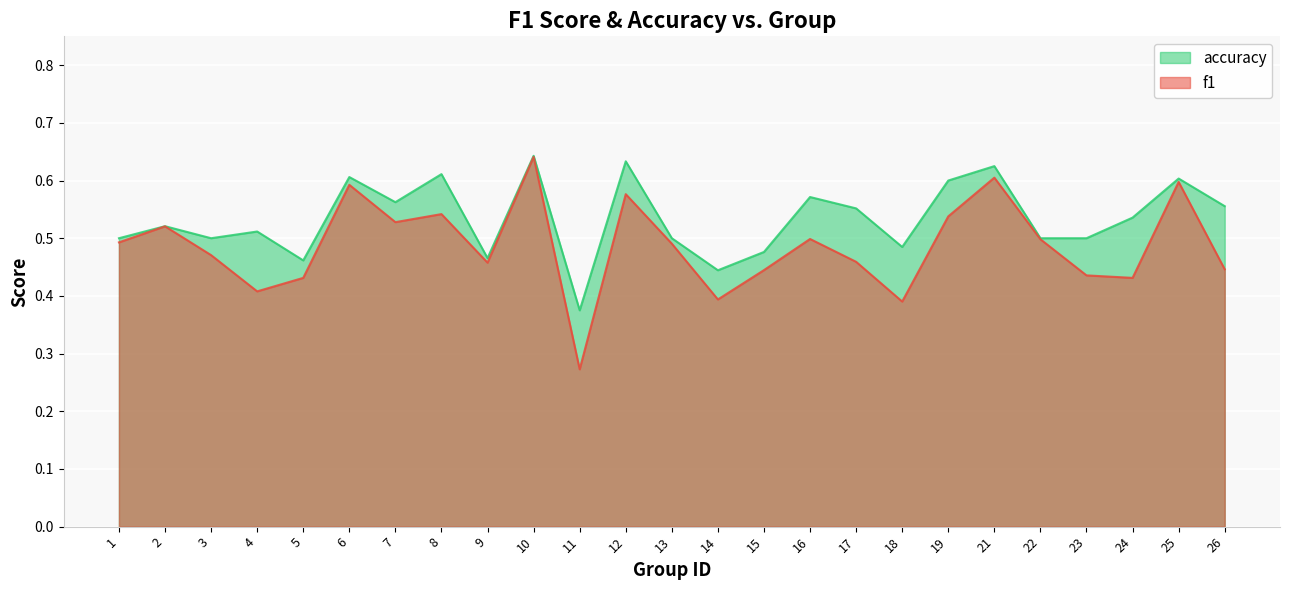

Between 5 and 14, which series saw the biggest shift?

f1